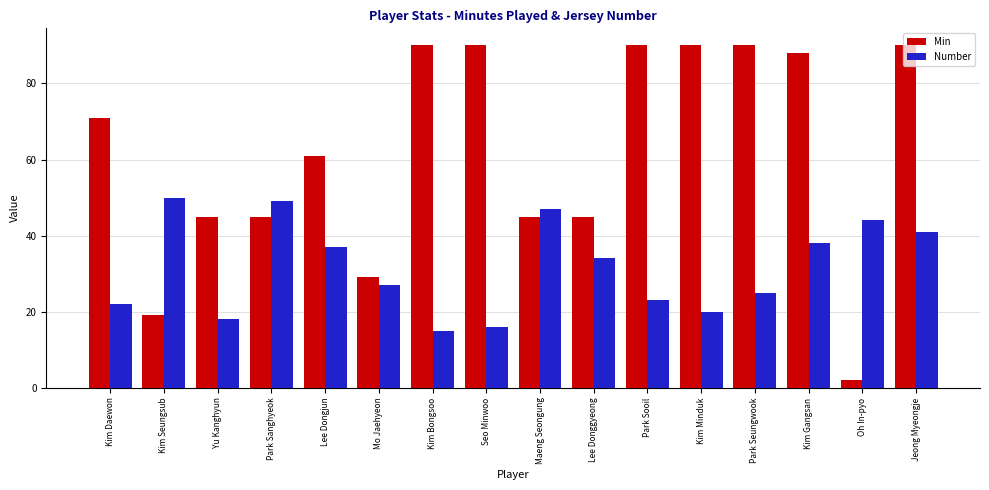

Between Mo Jaehyeon and Oh In-pyo, which series saw the biggest shift?

Min